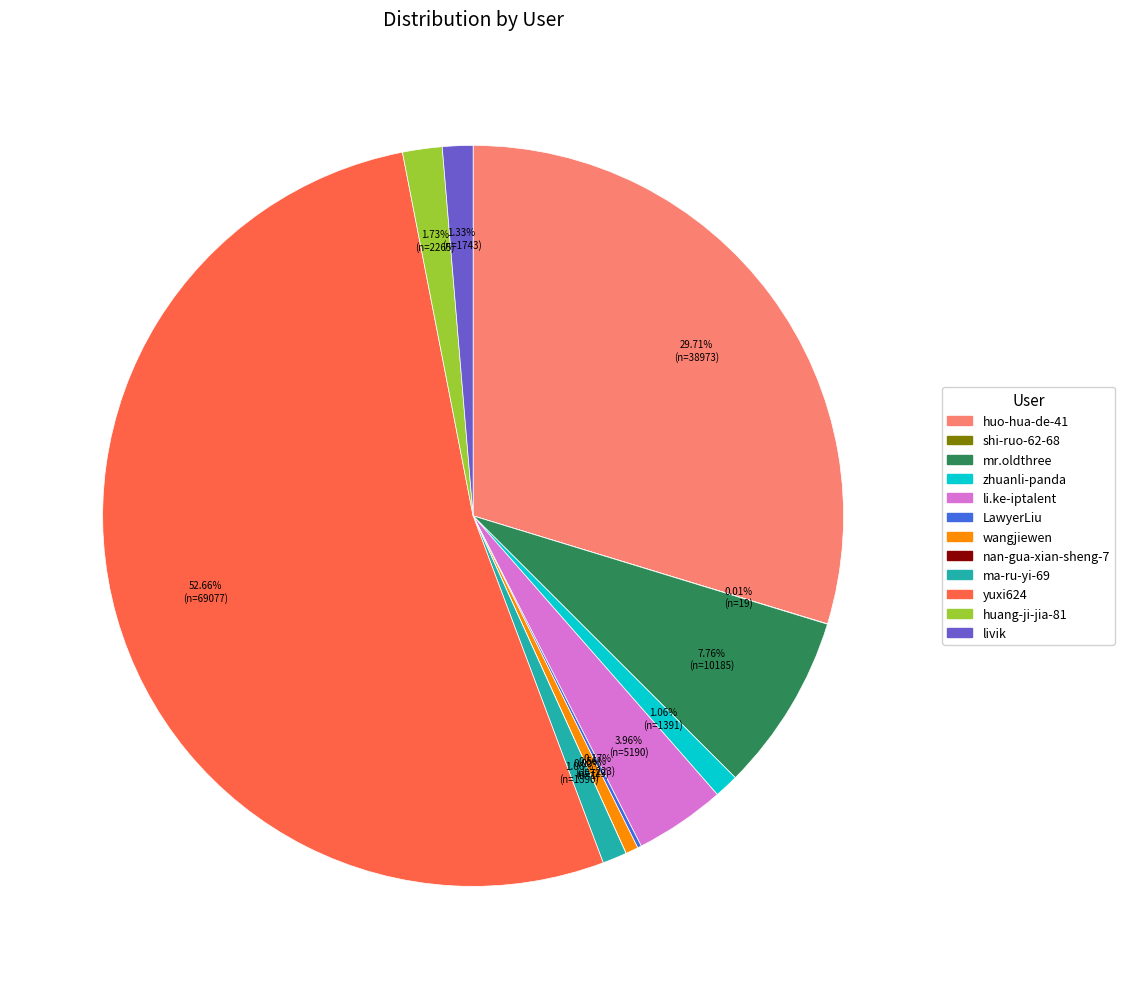

Between li.ke-iptalent and mr.oldthree, which is larger?

mr.oldthree